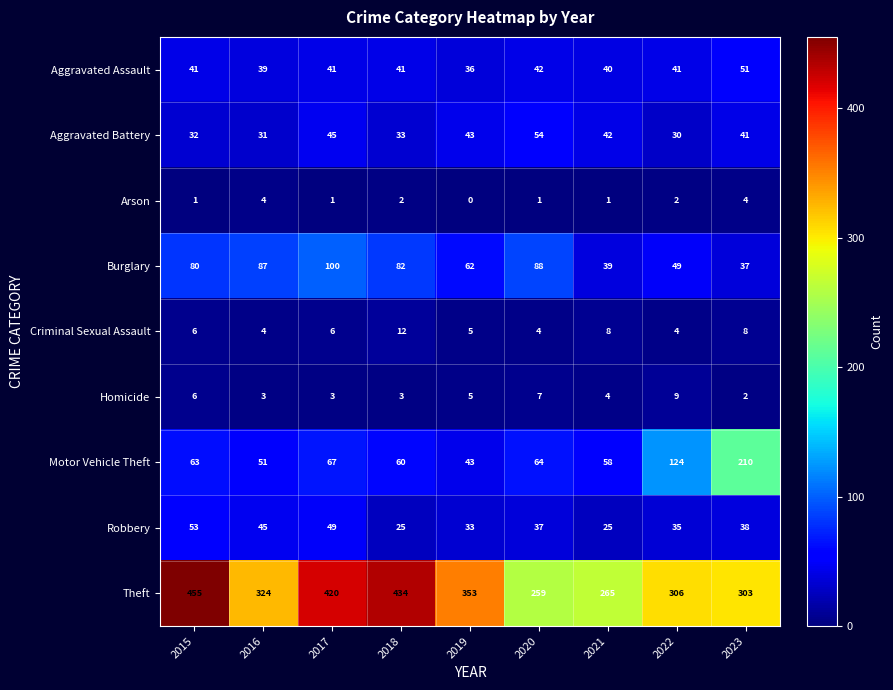

What is the total value across all series at 2015?

737